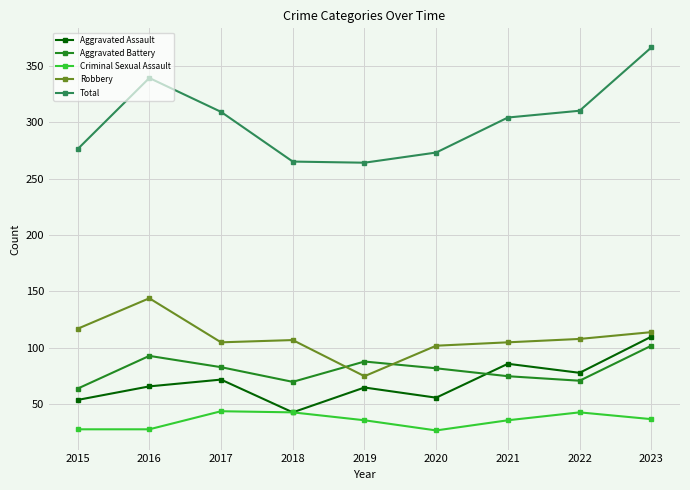

At which category is the sum across all series the highest?

2023